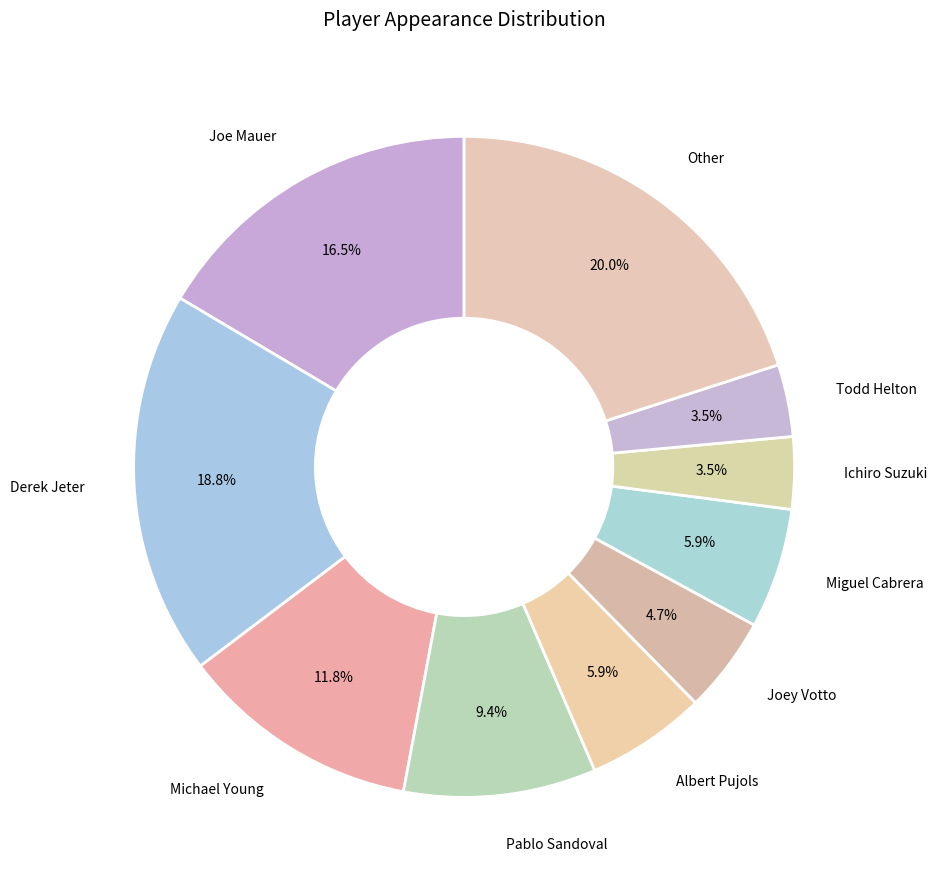

Count the number of slices in the pie.

10